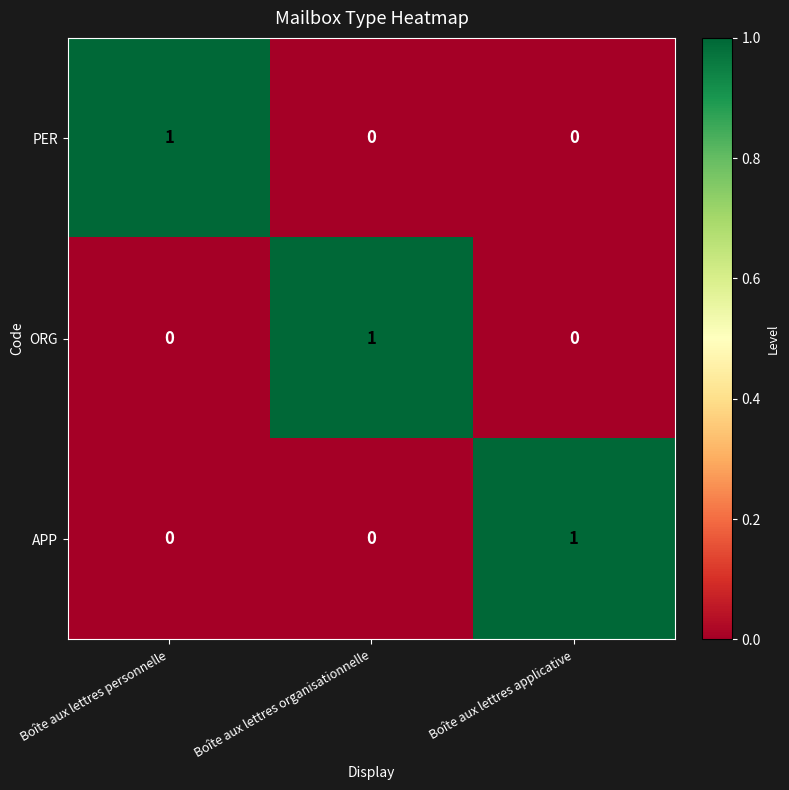

The APP series shows 2 at Boîte aux lettres applicative. True or false?

False